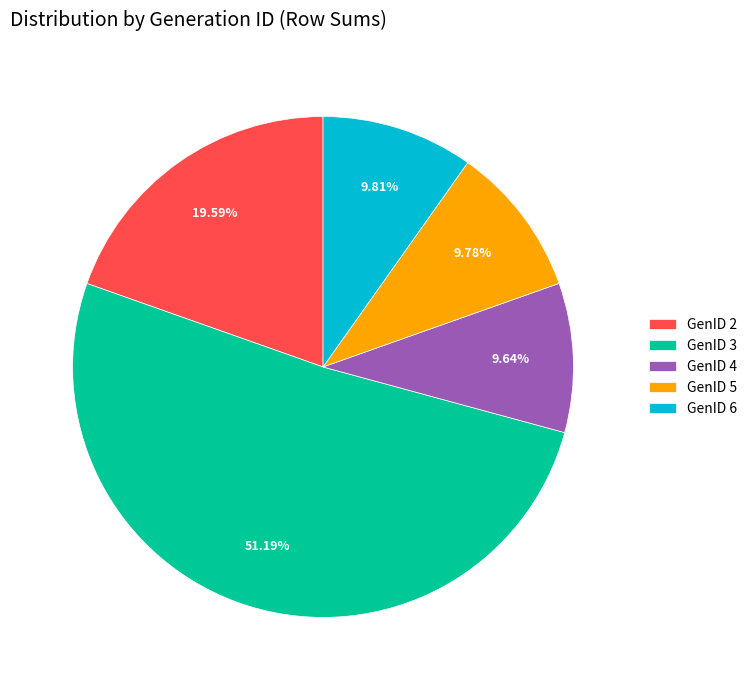

Is the sum of GenID 6 and GenID 2 greater than half?

No